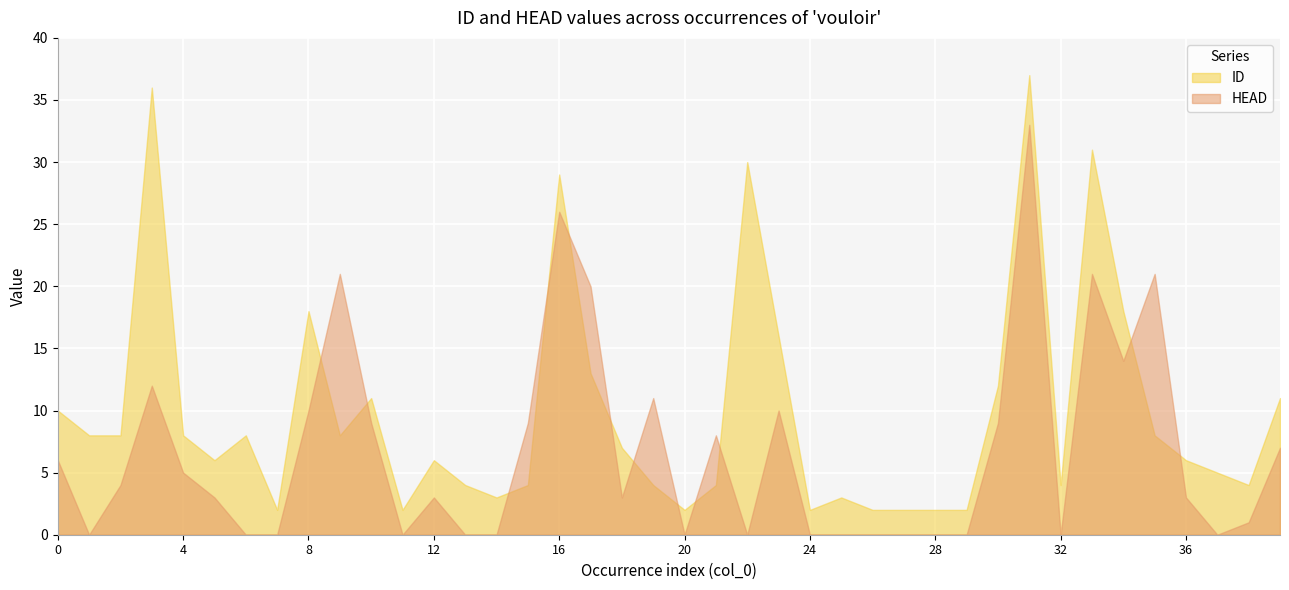

Reading left to right, extract all data points from this chart.

ID: 10	8	8	36	8	6	8	2	18	8	11	2	6	4	3	4	29	13	7	4	2	4	30	16	2	3	2	2	2	2	12	37	4	31	18	8	6	5	4	11
HEAD: 6	0	4	12	5	3	0	0	10	21	9	0	3	0	0	9	26	20	3	11	0	8	0	10	0	0	0	0	0	0	9	33	0	21	14	21	3	0	1	7